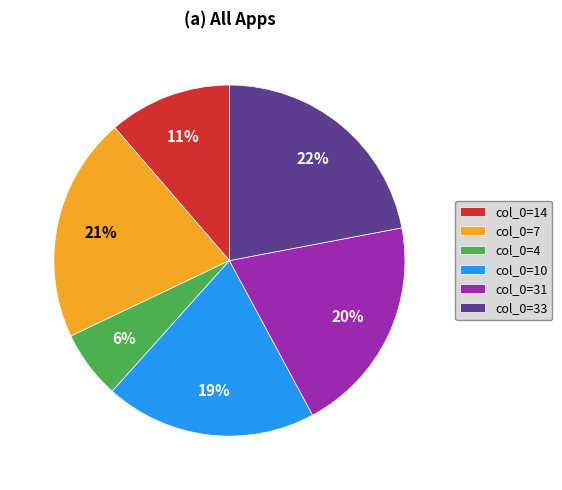

What percentage is the col_0=10 slice, to the nearest percent?

19%